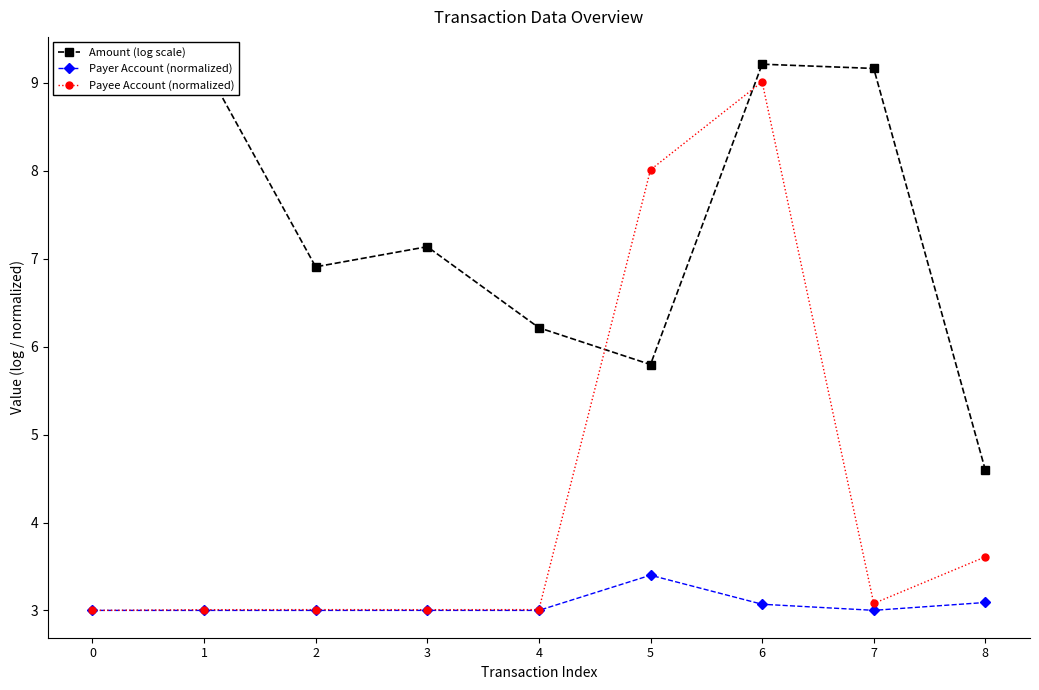

True or false: Payee Account (normalized) has more than 0 points higher than both neighbors.

True